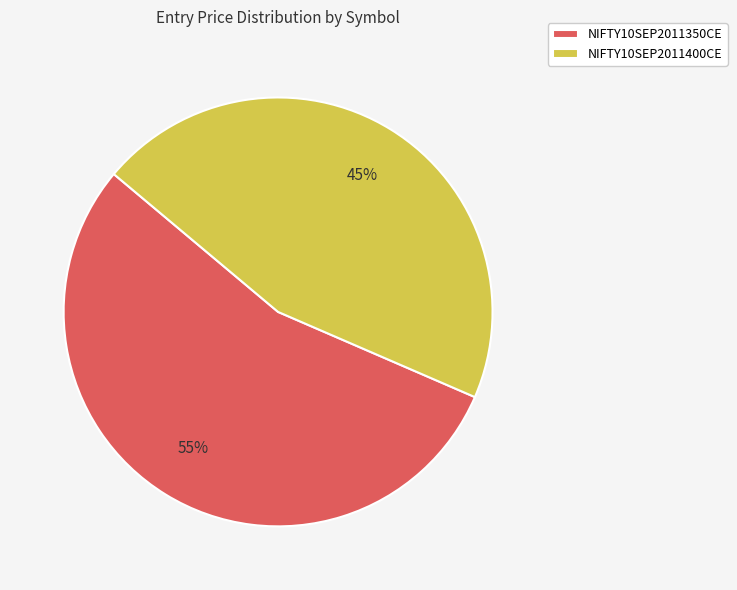

Rank the categories by value from lowest to highest.

NIFTY10SEP2011400CE, NIFTY10SEP2011350CE